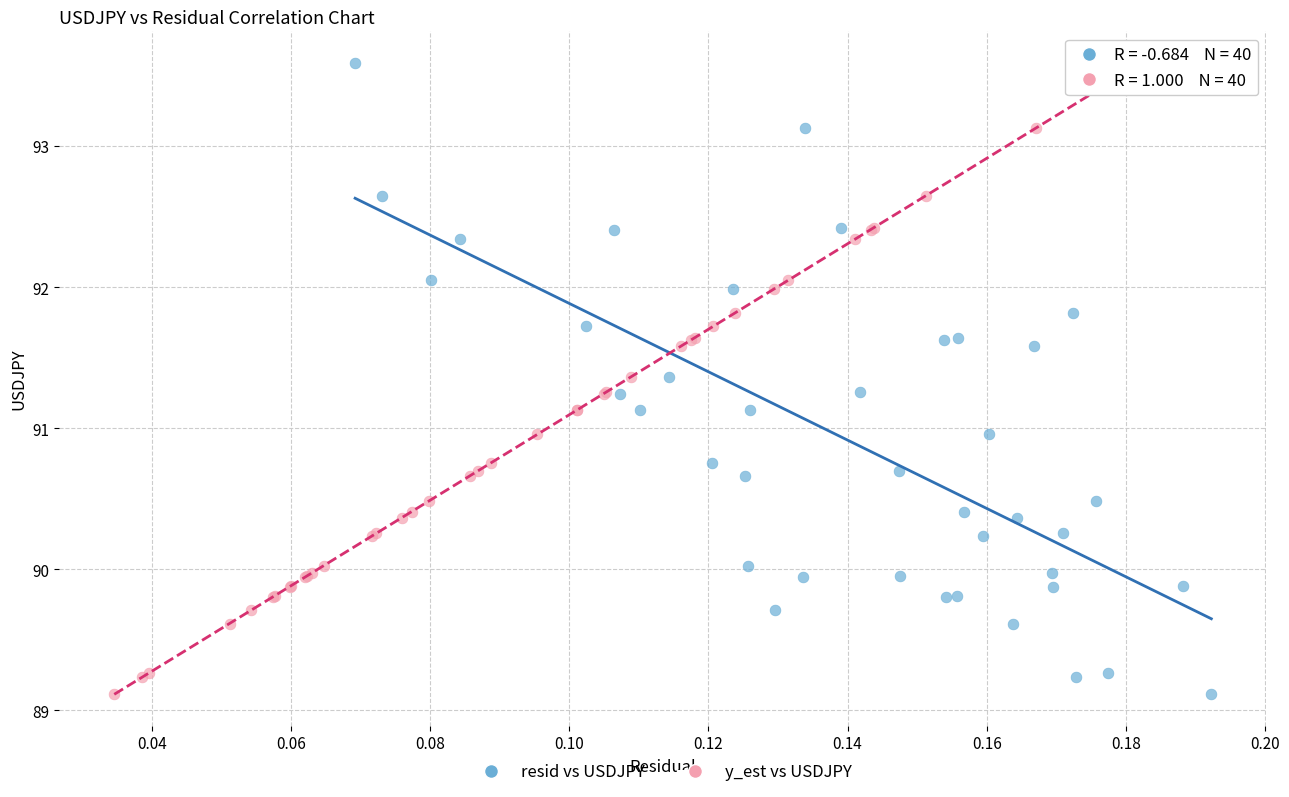

What are all the series names shown in the legend?

resid vs USDJPY, y_est vs USDJPY